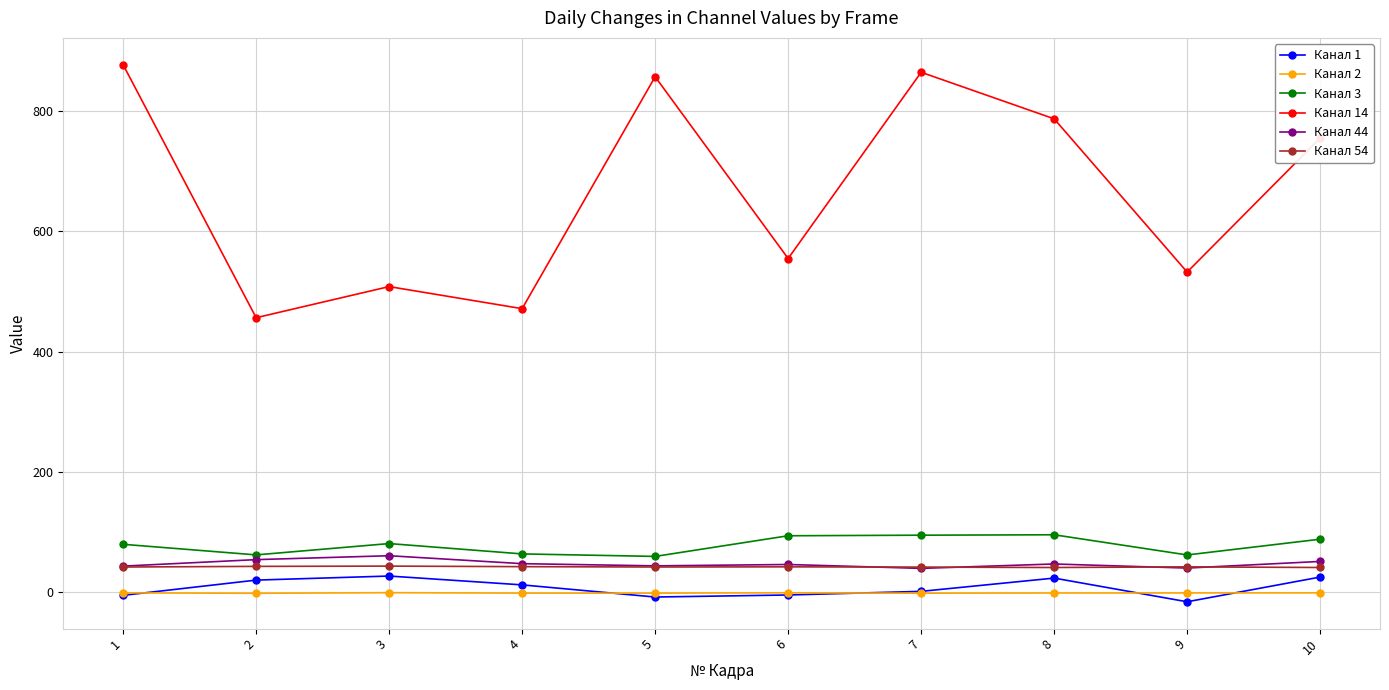

At which category does the chart reach its minimum across all series?

9